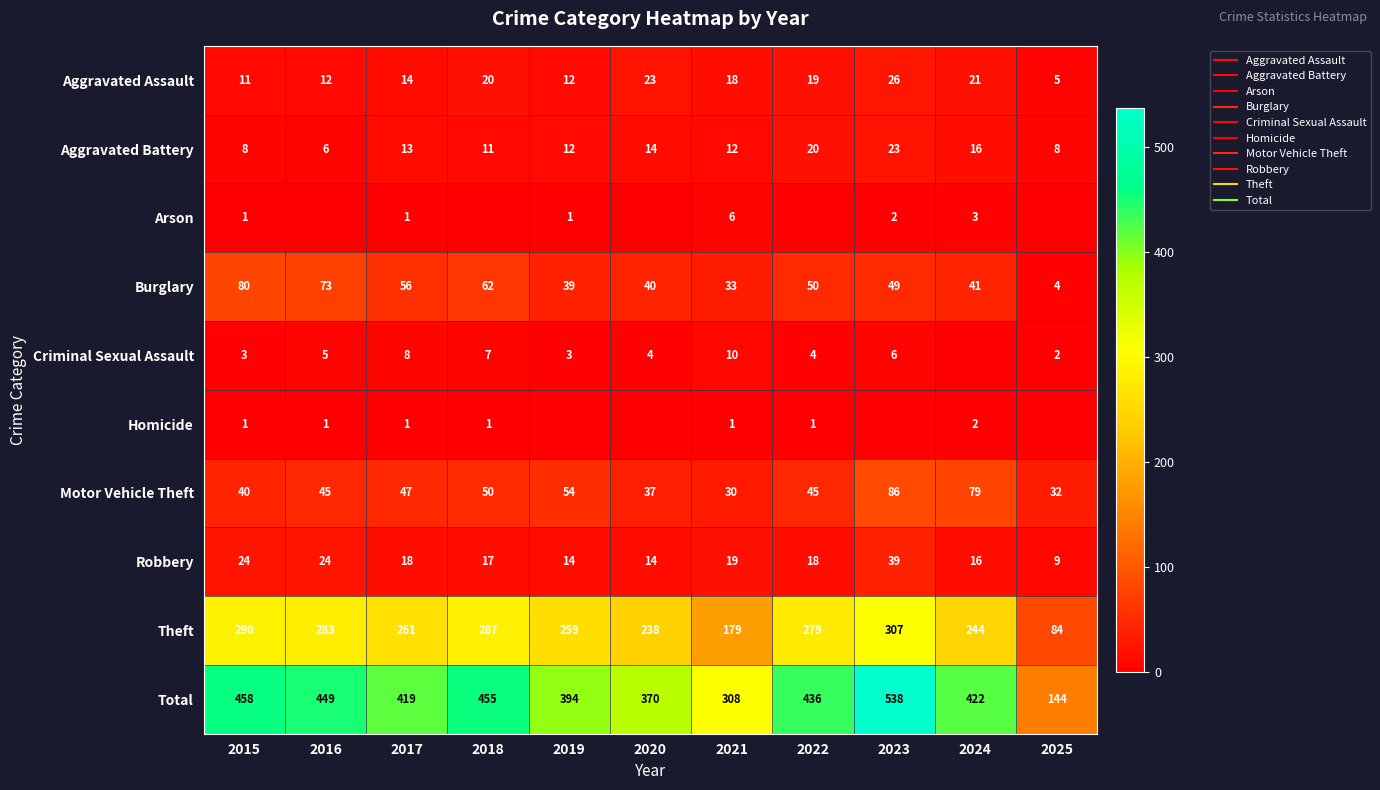

At how many categories does at least one series exceed 74?

11